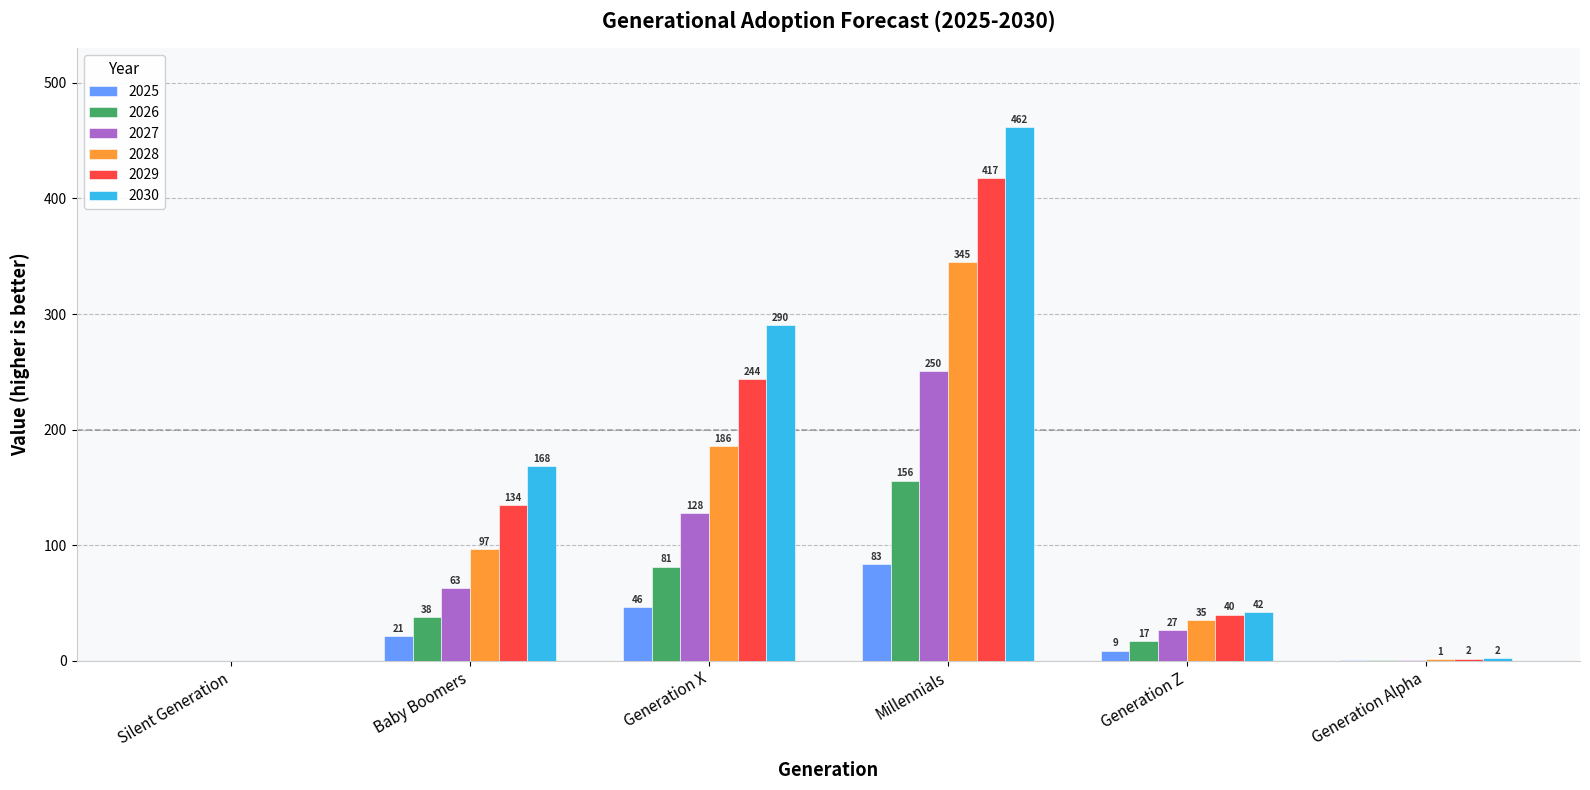

How many values in the 2029 series exceed 134?

3